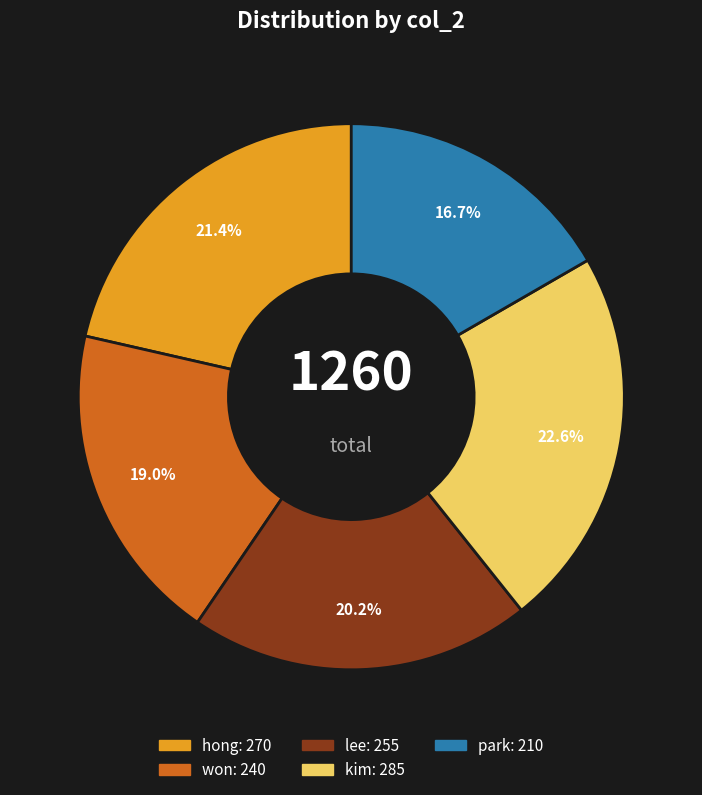

What percentage is the lee slice, to the nearest percent?

20%